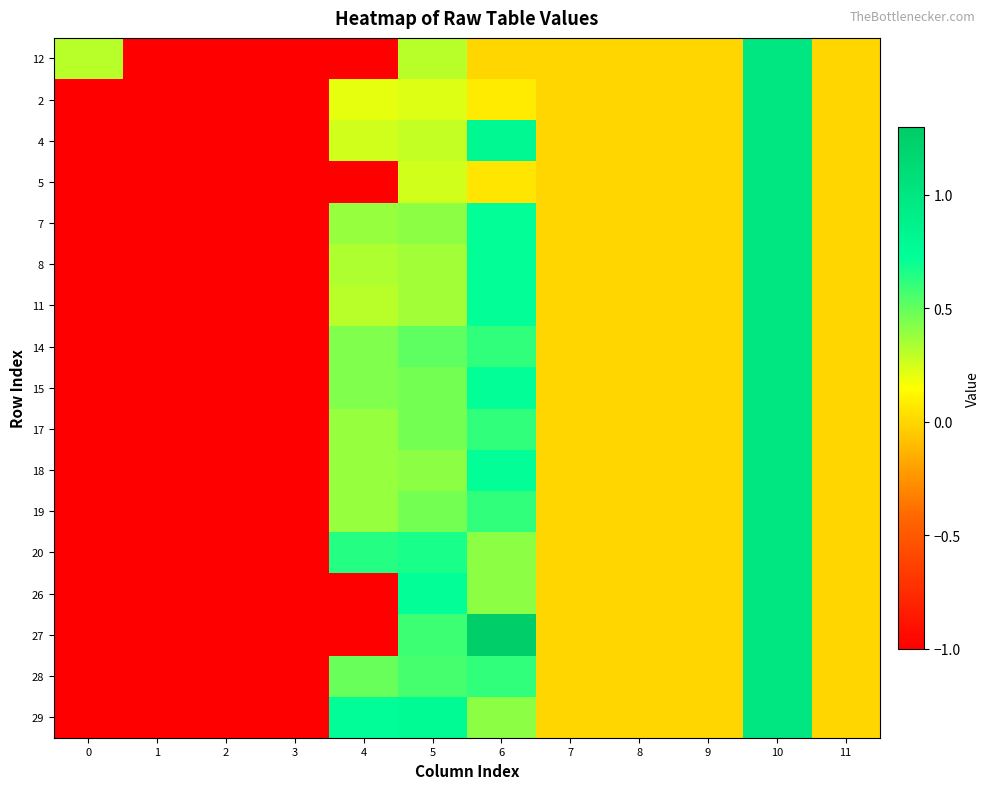

Reading left to right, transcribe all the data shown in this chart.

12: 0=0.3	1=-1.0	2=-1.0	3=-1.0	4=-1.0	5=0.3	6=0.0	7=0.0	8=0.0	9=0.0	10=1.0	11=0.0
2: 0=-1.0	1=-1.0	2=-1.0	3=-1.0	4=0.2	5=0.2	6=0.1	7=0.0	8=0.0	9=0.0	10=1.0	11=0.0
4: 0=-1.0	1=-1.0	2=-1.0	3=-1.0	4=0.3	5=0.3	6=0.8	7=0.0	8=0.0	9=0.0	10=1.0	11=0.0
5: 0=-1.0	1=-1.0	2=-1.0	3=-1.0	4=-1.0	5=0.3	6=0.1	7=0.0	8=0.0	9=0.0	10=1.0	11=0.0
7: 0=-1.0	1=-1.0	2=-1.0	3=-1.0	4=0.4	5=0.4	6=0.7	7=0.0	8=0.0	9=0.0	10=1.0	11=0.0
8: 0=-1.0	1=-1.0	2=-1.0	3=-1.0	4=0.3	5=0.4	6=0.7	7=0.0	8=0.0	9=0.0	10=1.0	11=0.0
11: 0=-1.0	1=-1.0	2=-1.0	3=-1.0	4=0.3	5=0.4	6=0.7	7=0.0	8=0.0	9=0.0	10=1.0	11=0.0
14: 0=-1.0	1=-1.0	2=-1.0	3=-1.0	4=0.4	5=0.5	6=0.6	7=0.0	8=0.0	9=0.0	10=1.0	11=0.0
15: 0=-1.0	1=-1.0	2=-1.0	3=-1.0	4=0.4	5=0.5	6=0.7	7=0.0	8=0.0	9=0.0	10=1.0	11=0.0
17: 0=-1.0	1=-1.0	2=-1.0	3=-1.0	4=0.4	5=0.5	6=0.6	7=0.0	8=0.0	9=0.0	10=1.0	11=0.0
18: 0=-1.0	1=-1.0	2=-1.0	3=-1.0	4=0.4	5=0.4	6=0.7	7=0.0	8=0.0	9=0.0	10=1.0	11=0.0
19: 0=-1.0	1=-1.0	2=-1.0	3=-1.0	4=0.4	5=0.5	6=0.6	7=0.0	8=0.0	9=0.0	10=1.0	11=0.0
20: 0=-1.0	1=-1.0	2=-1.0	3=-1.0	4=0.6	5=0.7	6=0.4	7=0.0	8=0.0	9=0.0	10=1.0	11=0.0
26: 0=-1.0	1=-1.0	2=-1.0	3=-1.0	4=-1.0	5=0.7	6=0.4	7=0.0	8=0.0	9=0.0	10=1.0	11=0.0
27: 0=-1.0	1=-1.0	2=-1.0	3=-1.0	4=-1.0	5=0.6	6=1.3	7=0.0	8=0.0	9=0.0	10=1.0	11=0.0
28: 0=-1.0	1=-1.0	2=-1.0	3=-1.0	4=0.5	5=0.6	6=0.6	7=0.0	8=0.0	9=0.0	10=1.0	11=0.0
29: 0=-1.0	1=-1.0	2=-1.0	3=-1.0	4=0.7	5=0.8	6=0.4	7=0.0	8=0.0	9=0.0	10=1.0	11=0.0